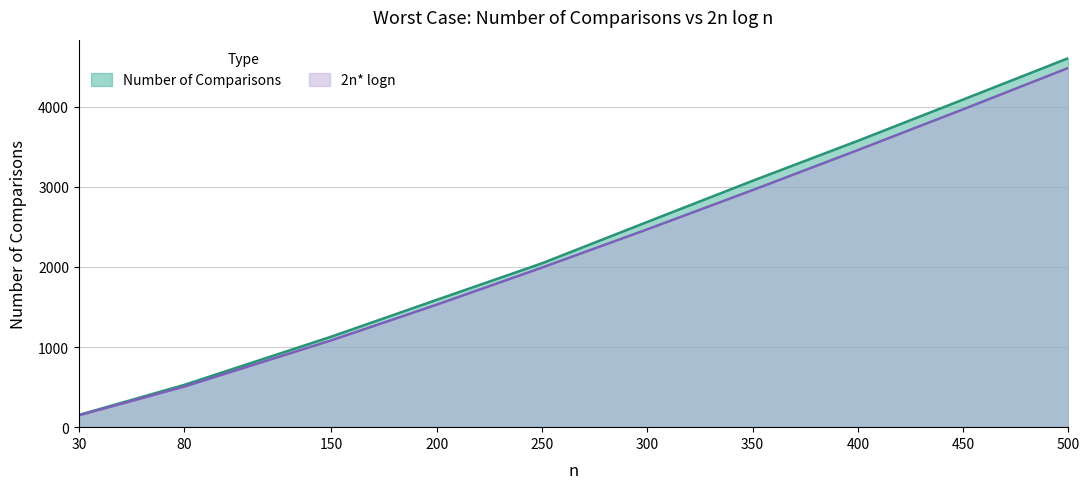

How many distinct data groups are displayed?

2